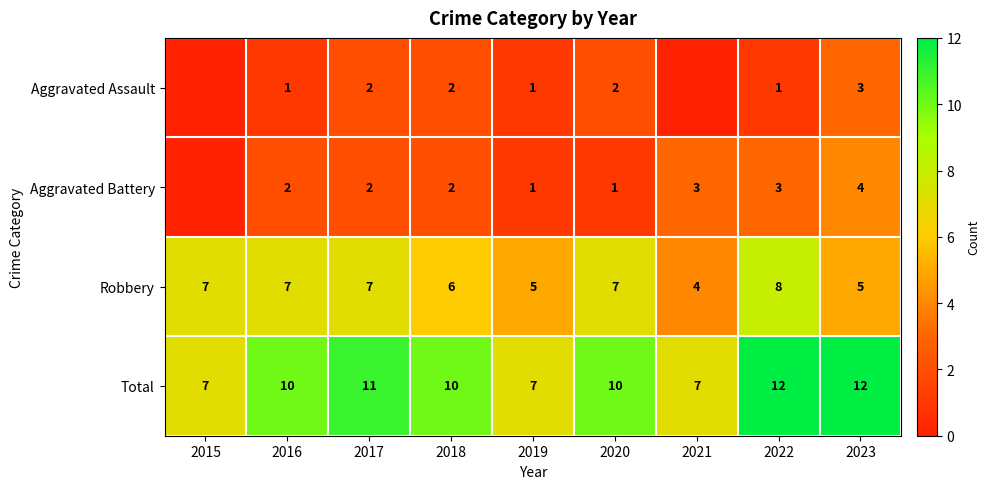

How many Total values are between 7 and 11?

7